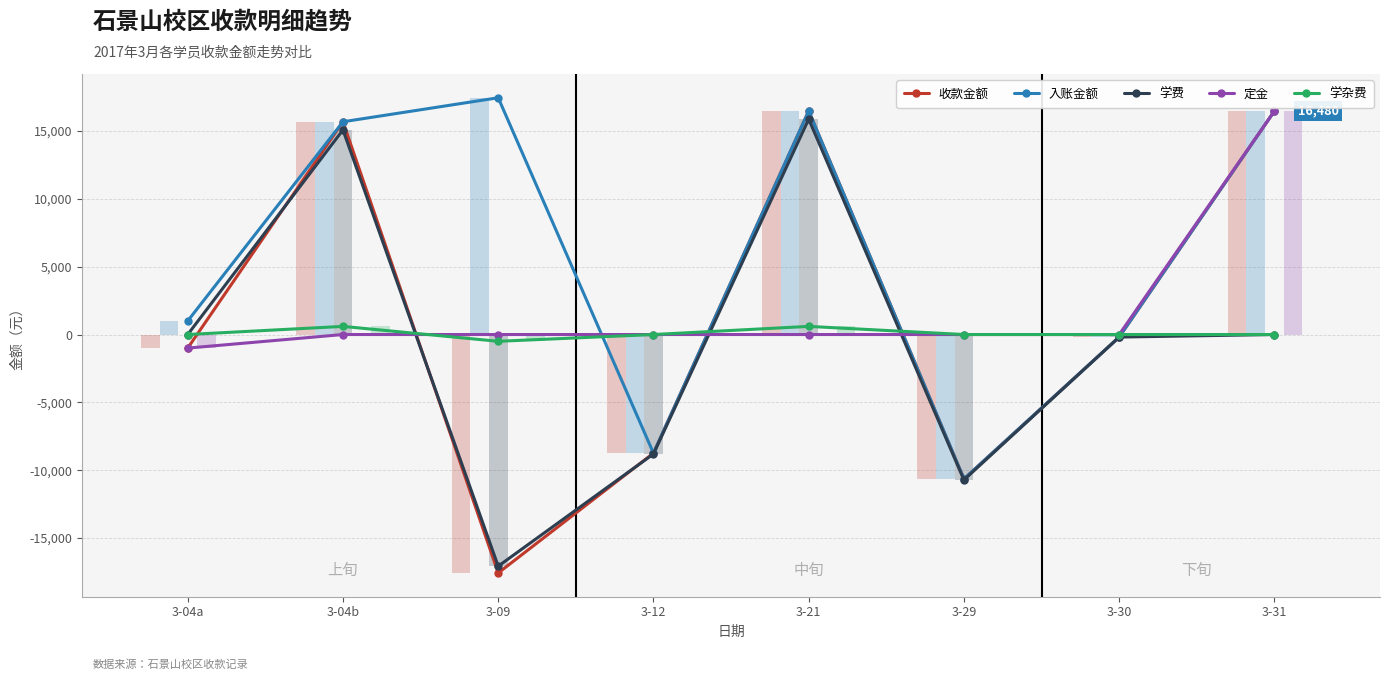

Reading left to right, list all the values displayed in this chart.

收款金额: -1000	15686	-17579	-8745	16480	-10646	-188	16480
入账金额: 1000	15686	17456	-8745	16480	-10646	-188	16480
学费: 0	15086	-17079	-8807	15880	-10721	-188	0
定金: -1000	0	0	0	0	0	0	16480
学杂费: 0	600	-500	0	600	0	0	0